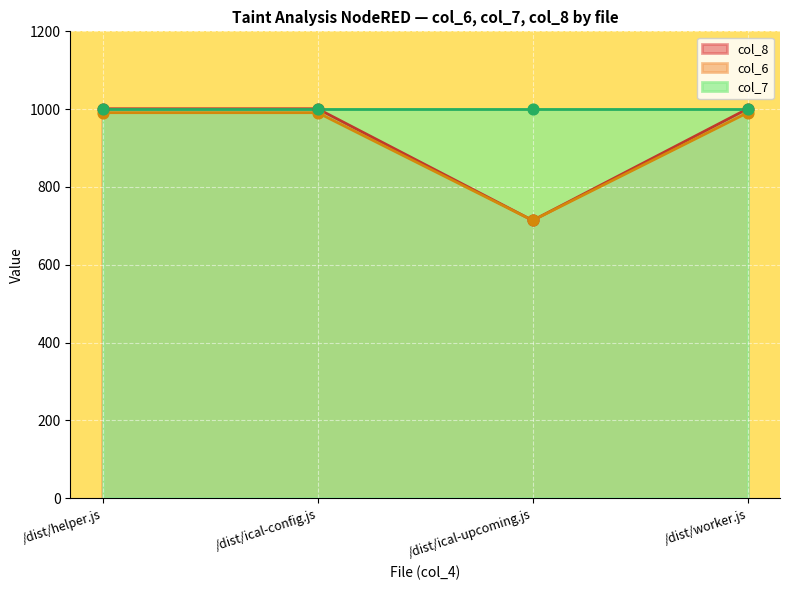

Which category has the lowest value in the col_6 series?

/dist/ical-upcoming.js